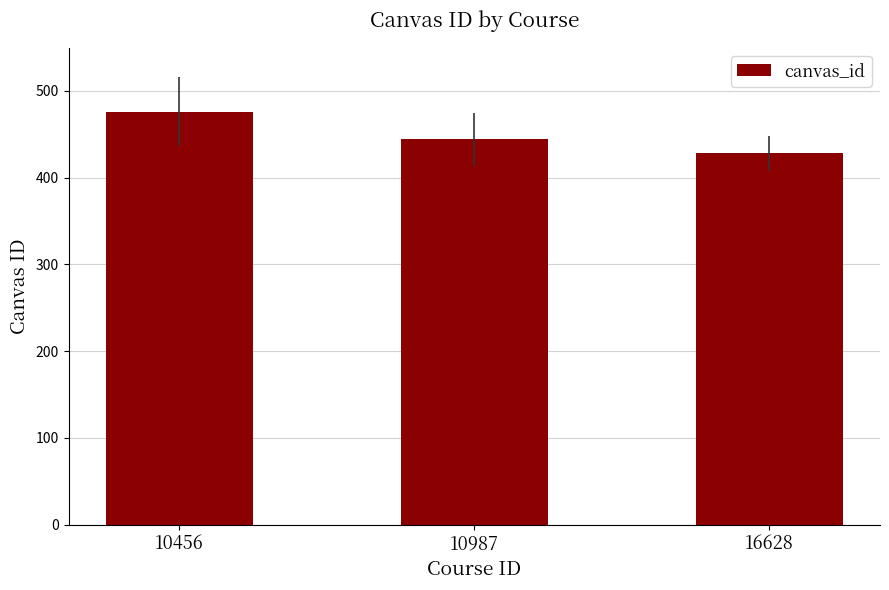

List the labels in order of value, smallest first.

16628, 10987, 10456